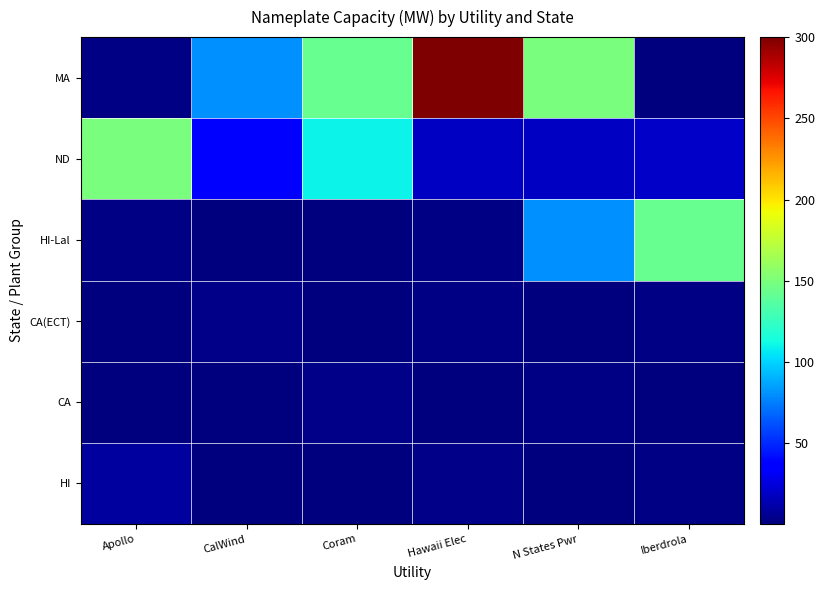

Reading right to left, extract all data points from this chart.

HI: Iberdrola=1.6	N States Pwr=1.4	Hawaii Elec=3.3	Coram=1.0	CalWind=0.6	Apollo=9.2
CA: Iberdrola=0.6	N States Pwr=1.6	Hawaii Elec=1.4	Coram=3.3	CalWind=1.0	Apollo=0.6
CA(ECT): Iberdrola=2.1	N States Pwr=0.6	Hawaii Elec=1.6	Coram=1.4	CalWind=3.3	Apollo=1.0
HI-Lal: Iberdrola=143.0	N States Pwr=80.0	Hawaii Elec=2.1	Coram=0.3	CalWind=0.6	Apollo=1.6
ND: Iberdrola=19.5	N States Pwr=18.0	Hawaii Elec=18.0	Coram=110.0	CalWind=34.5	Apollo=150.0
MA: Iberdrola=1.2	N States Pwr=150.0	Hawaii Elec=300.0	Coram=143.0	CalWind=80.0	Apollo=2.1